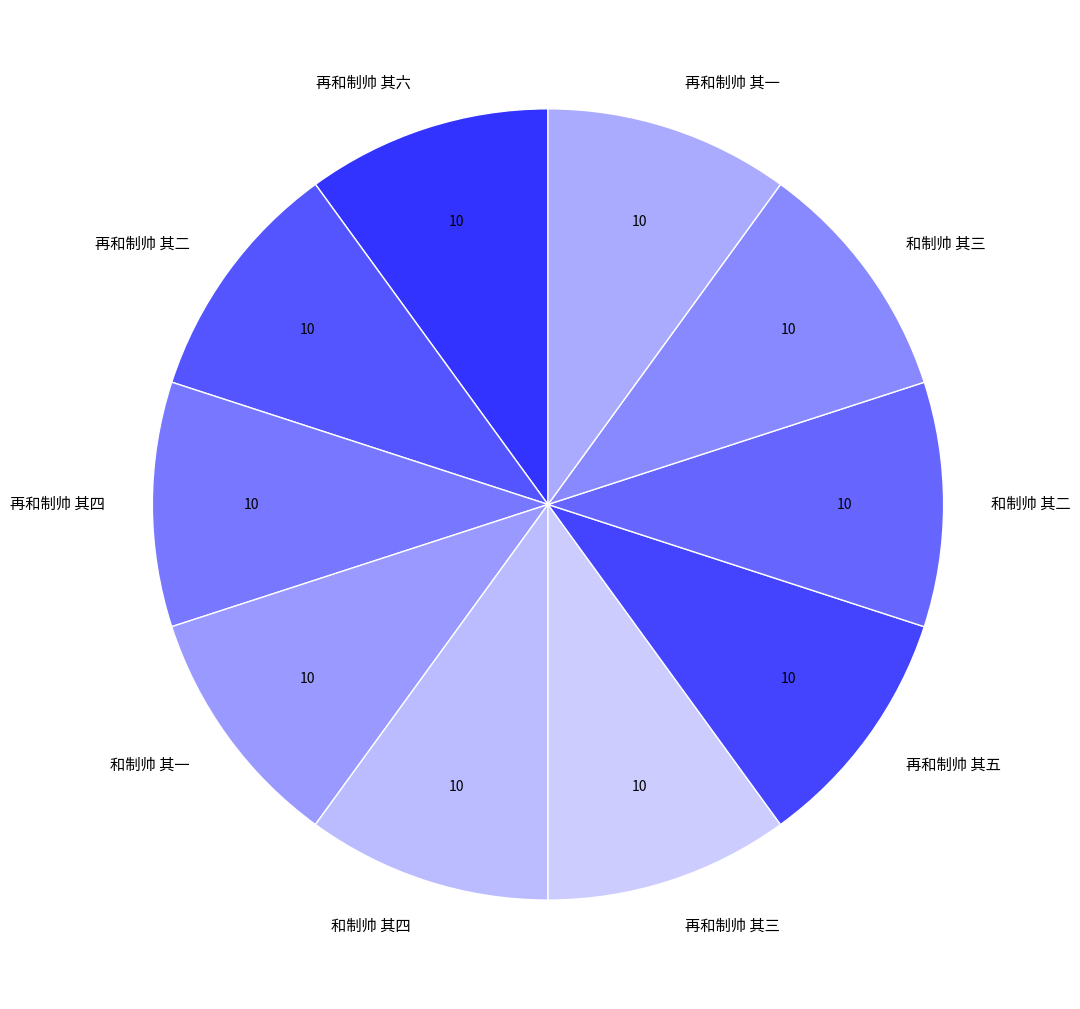

Does 再和制帅 其六 represent more than half of the total?

No